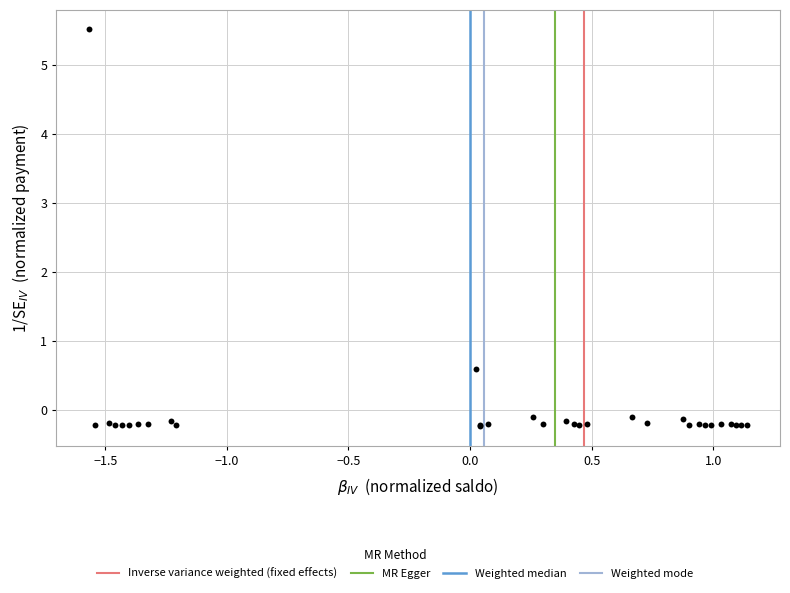

What Y value in the scatter plot is closest to 2?

0.6